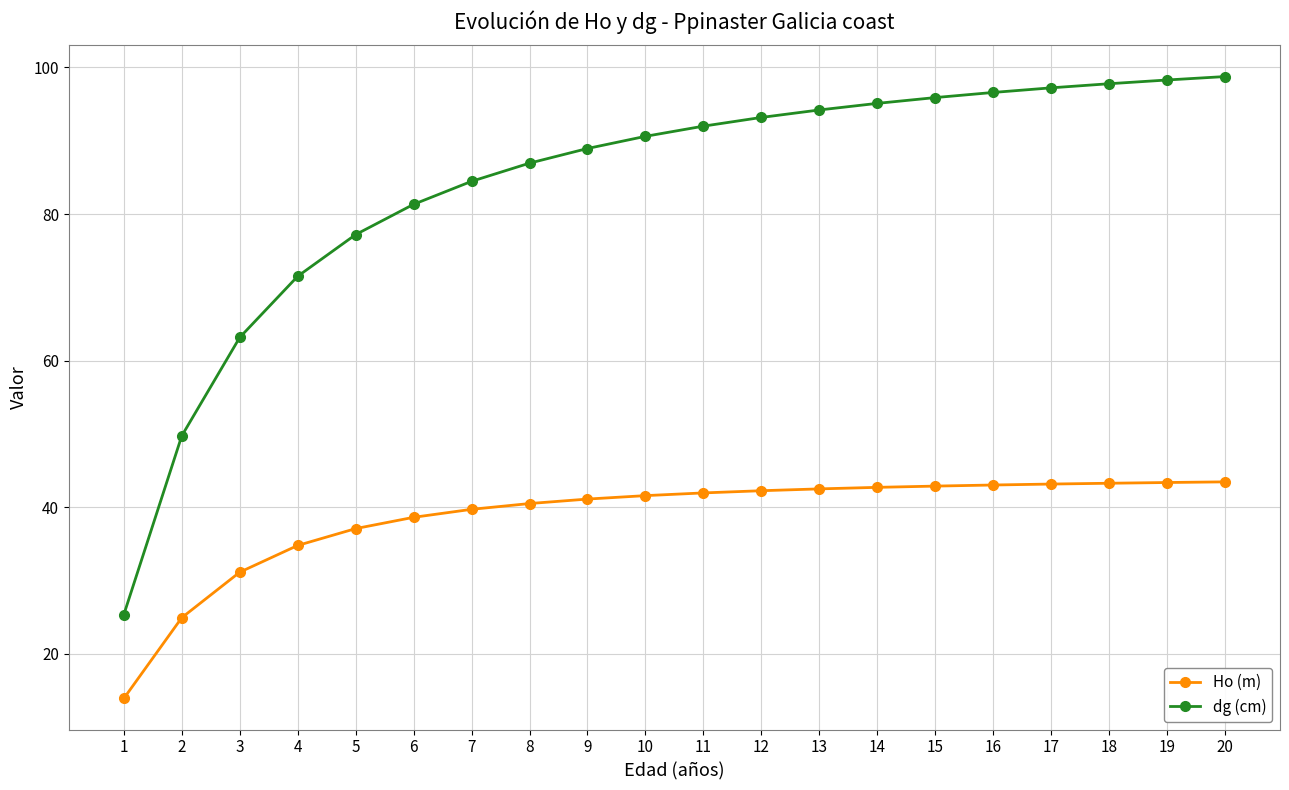

What is the smallest value displayed?

13.9